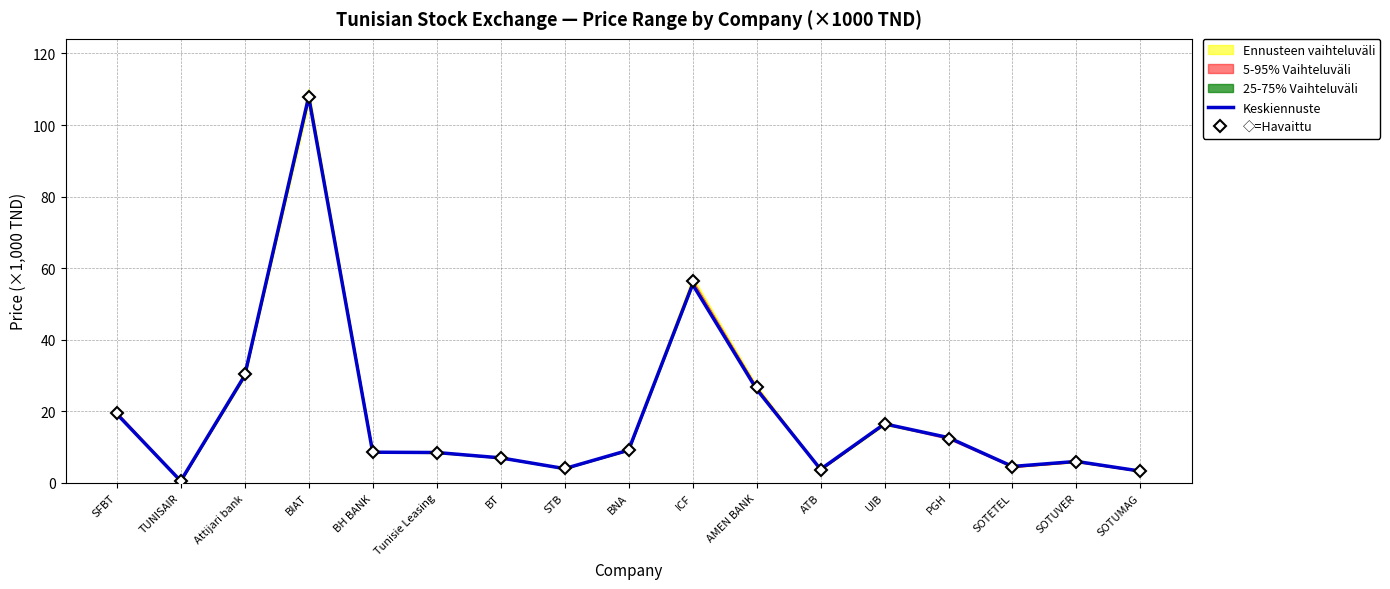

Reading left to right, extract all data points from this chart.

Keskiennuste: SFBT=19.3	TUNISAIR=0.5	Attijari bank=30.0	BIAT=107.9	BH BANK=8.6	Tunisie Leasing=8.5	BT=7.0	STB=4.0	BNA=9.2	ICF=55.5	AMEN BANK=26.2	ATB=3.8	UIB=16.5	PGH=12.7	SOTETEL=4.6	SOTUVER=6.0	SOTUMAG=3.3
◇=Havaittu: SFBT=19.4	TUNISAIR=0.5	Attijari bank=30.3	BIAT=107.9	BH BANK=8.7	Tunisie Leasing=8.5	BT=7.0	STB=4.1	BNA=9.2	ICF=56.5	AMEN BANK=26.8	ATB=3.7	UIB=16.5	PGH=12.3	SOTETEL=4.5	SOTUVER=5.9	SOTUMAG=3.3